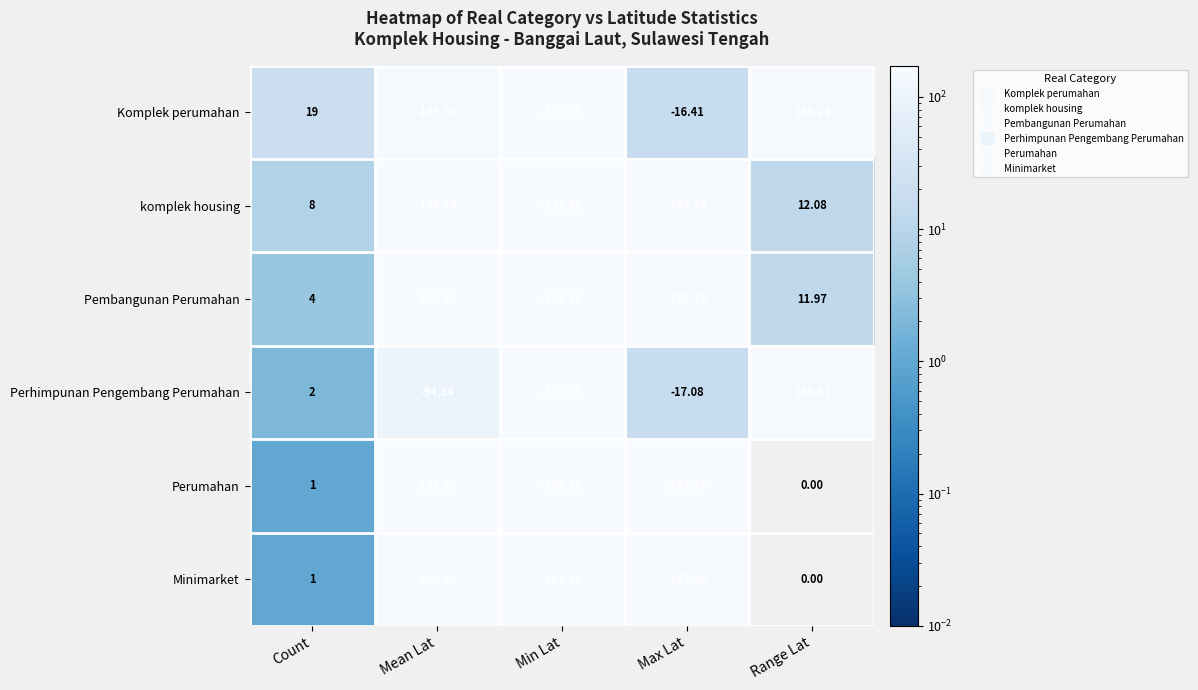

At which label does Komplek perumahan first exceed -16?

Count